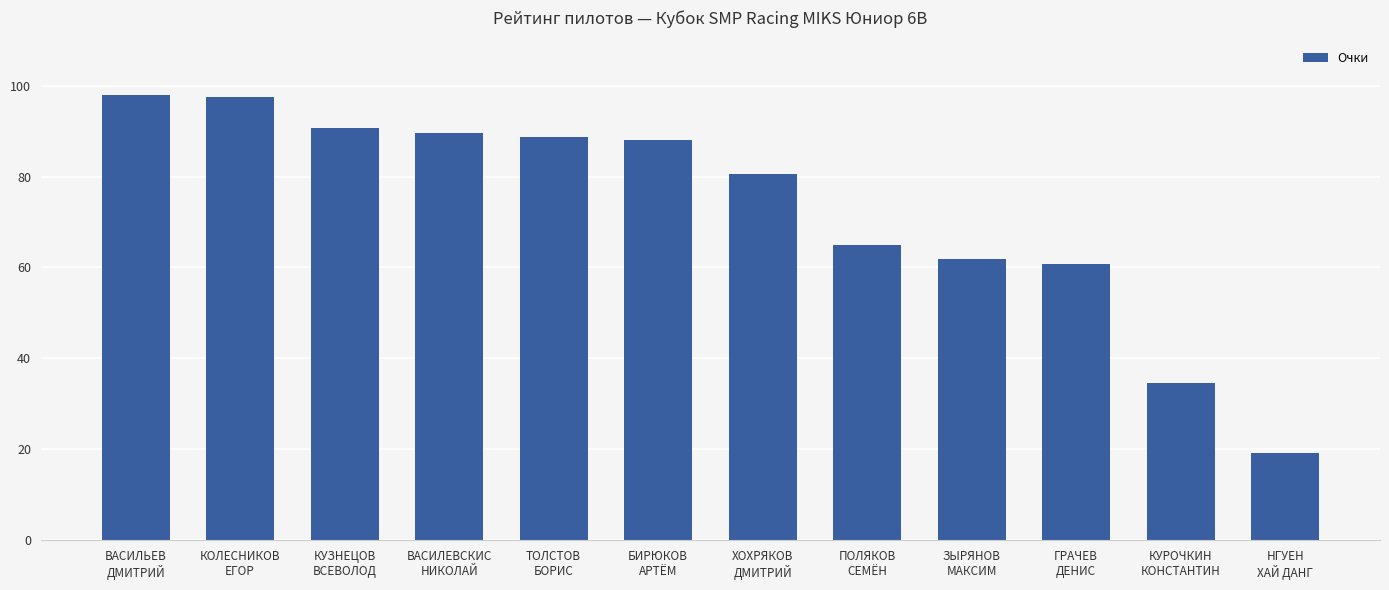

What is the difference between the maximum and minimum values?

78.9